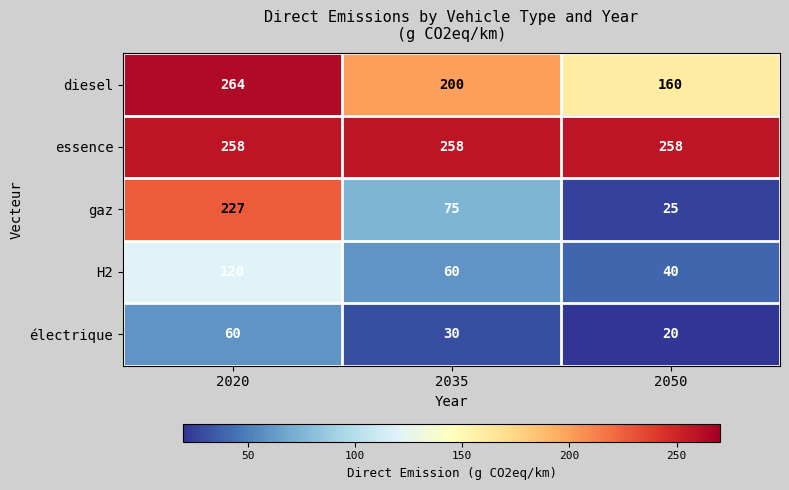

How many categories are shown in the chart?

3